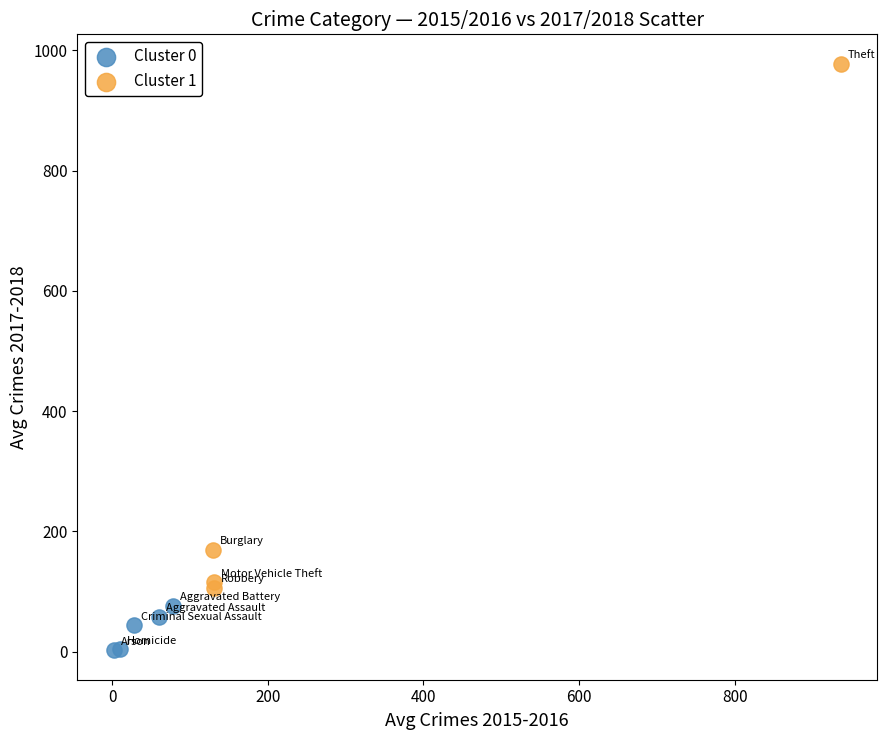

Which series contains the highest Y value?

Cluster 1